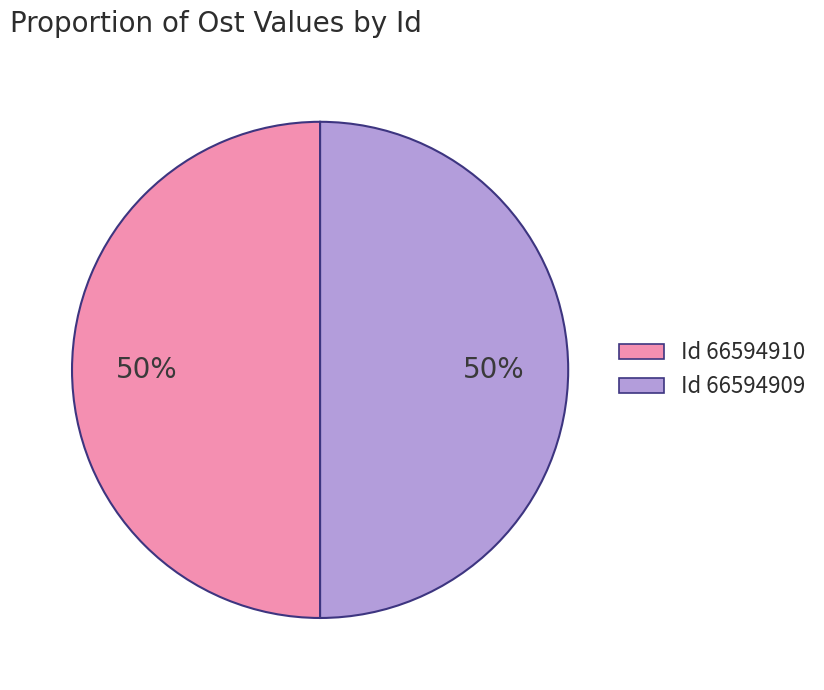

How many segments does this pie chart have?

2